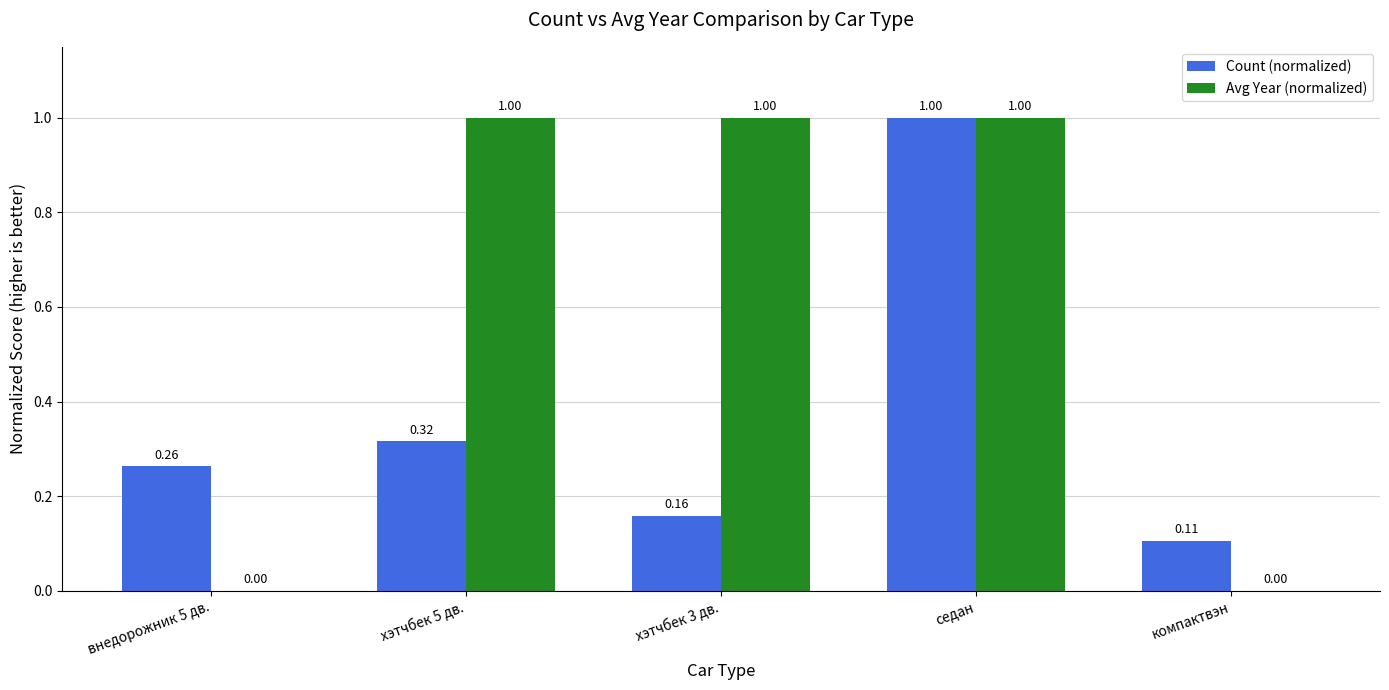

Count the number of data series in this chart.

2